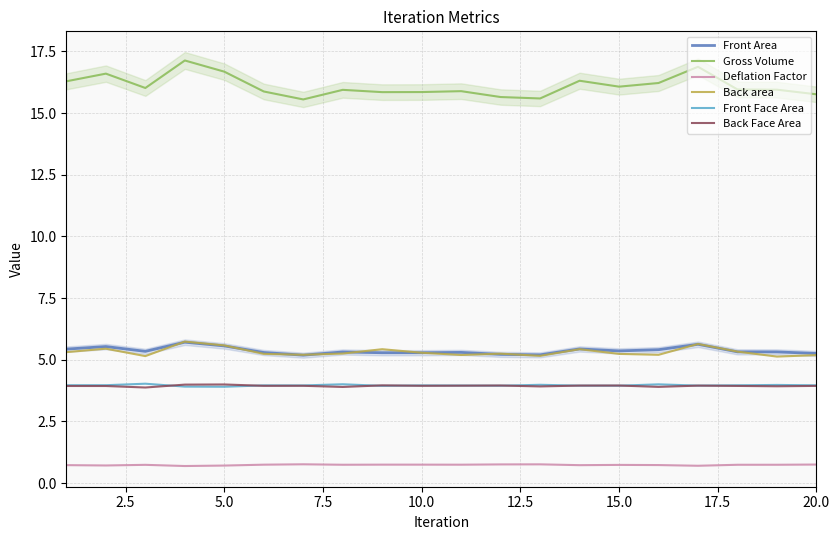

Does the chart display data point markers on the line(s)?

No